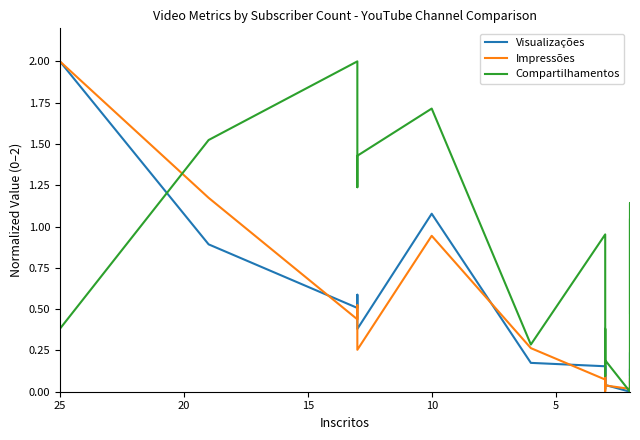

Count the number of categories in the chart.

20